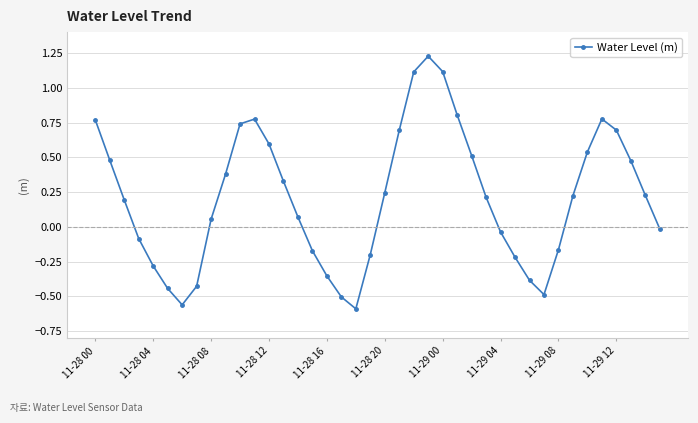

How many points are higher than both their immediate neighbors (excluding endpoints)?

3